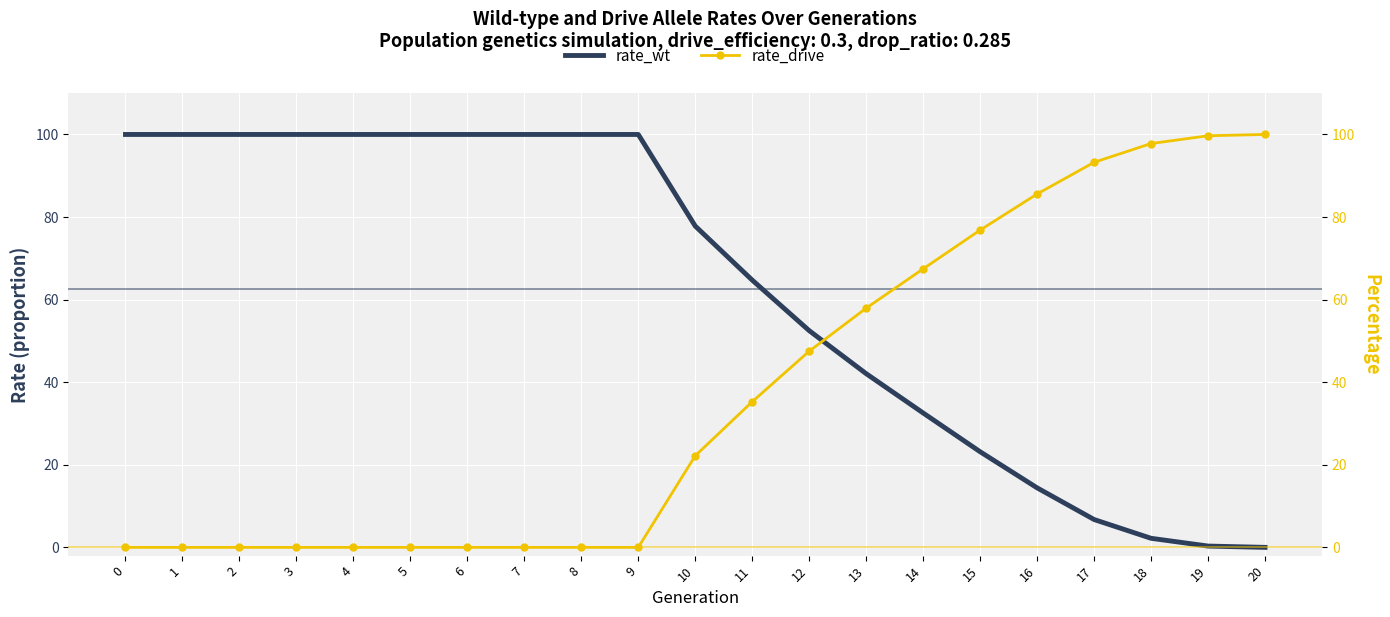

True or false: rate_wt has a value of 53.9 at 14.

False